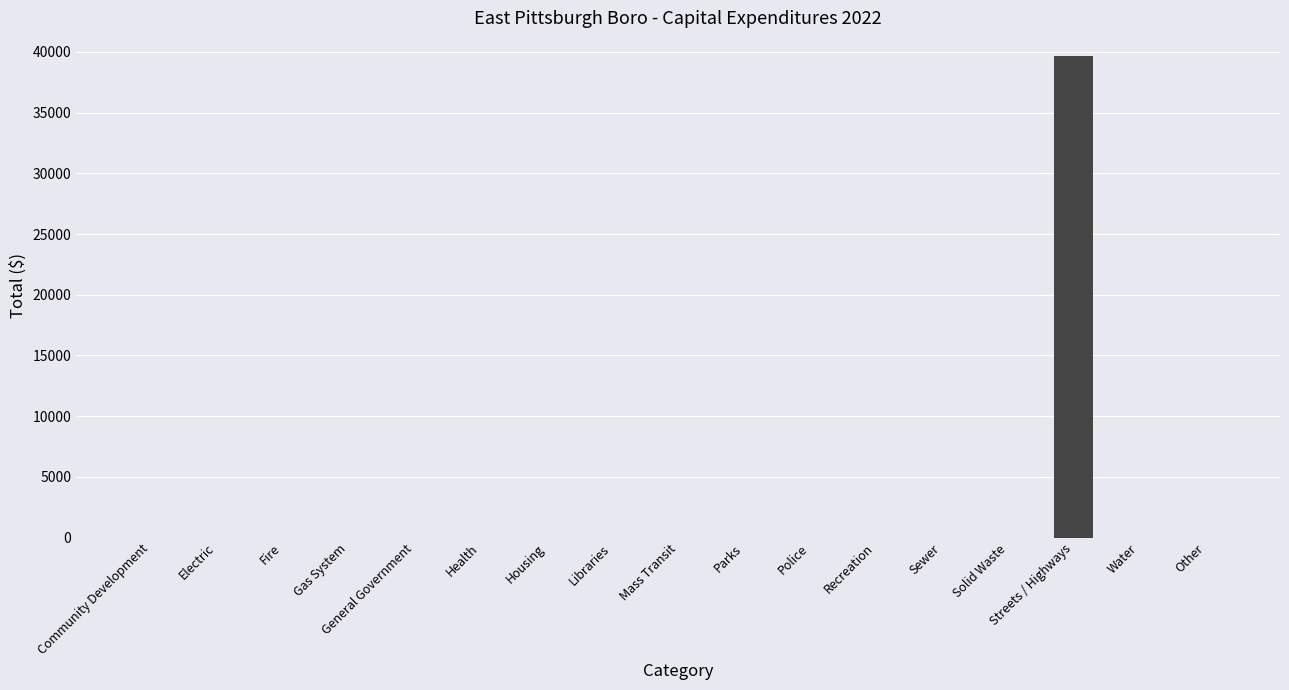

The value at Other is 14606. True or false?

False